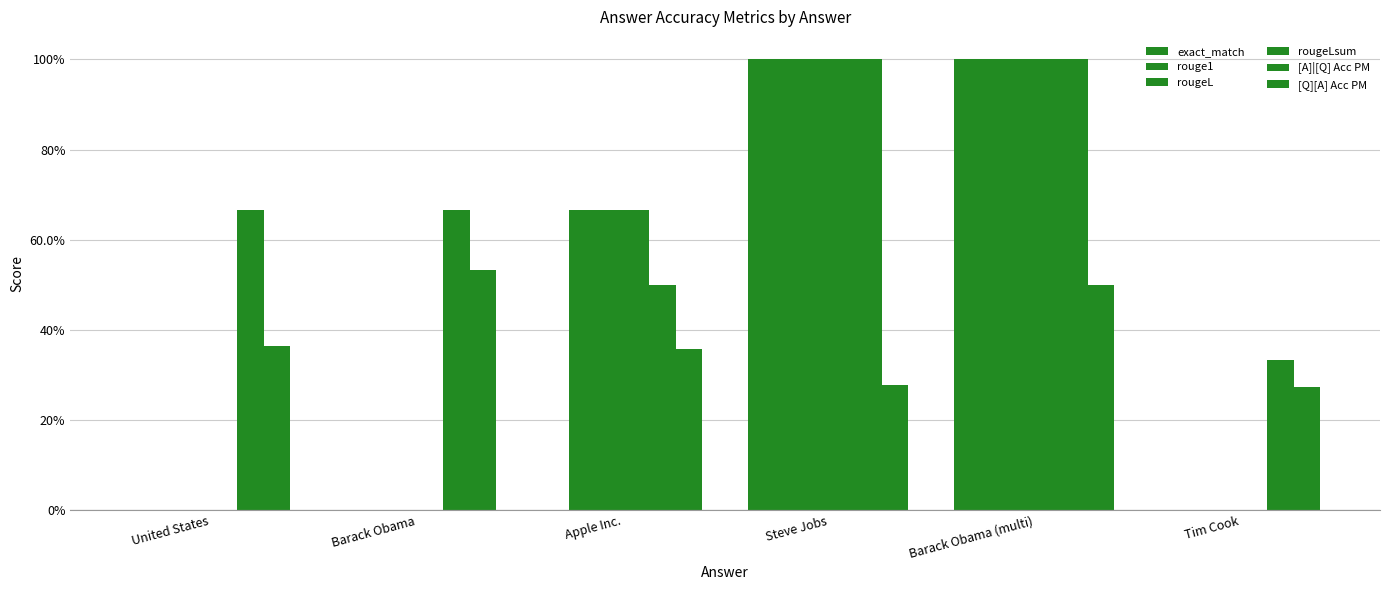

Rank the series by their maximum value, from lowest to highest.

[Q][A] Acc PM, exact_match, rouge1, rougeL, rougeLsum, [A]|[Q] Acc PM